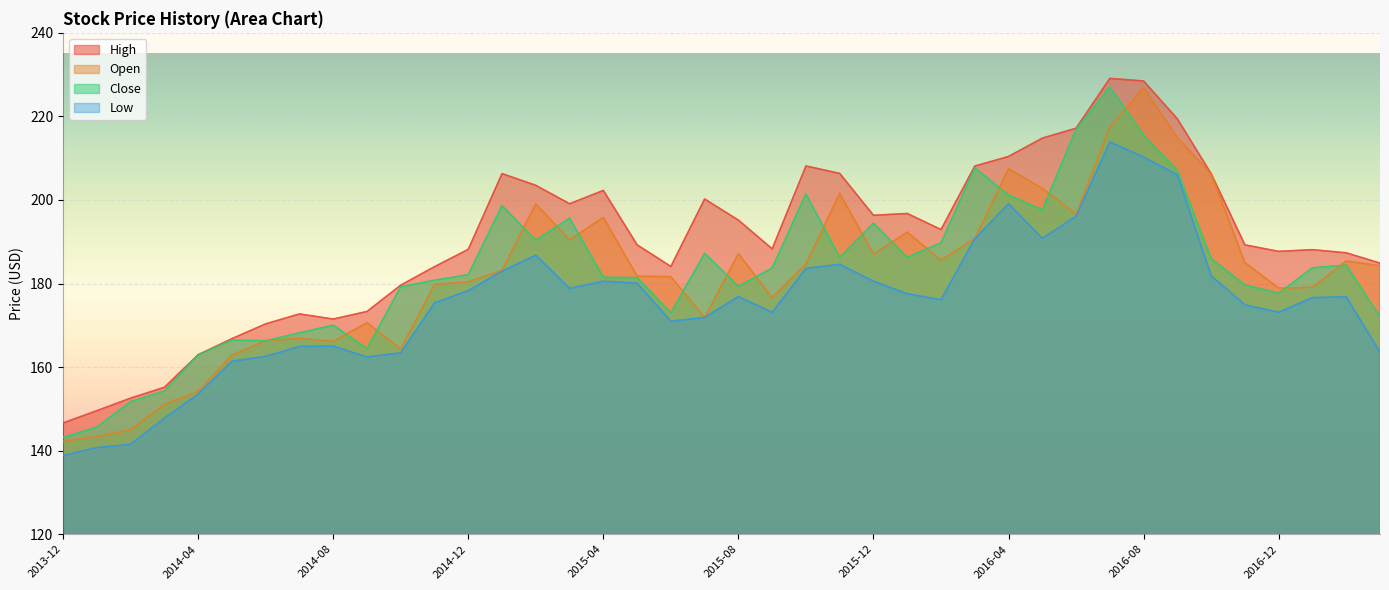

Does the chart display data point markers on the line(s)?

No